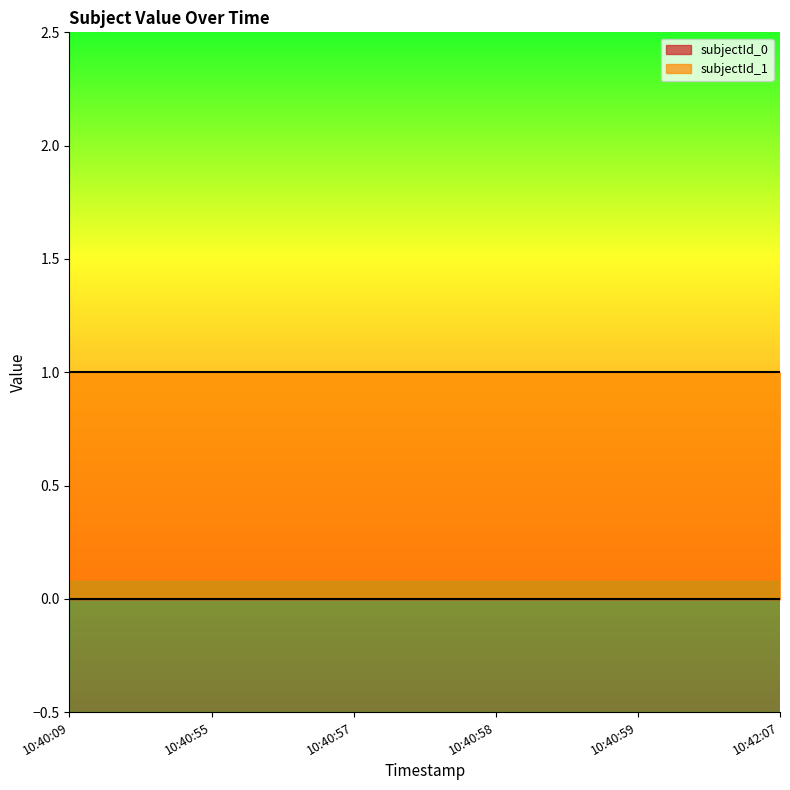

Is the value of subjectId_0 at 10:40:59 greater than the value of subjectId_1 at 10:42:07?

No